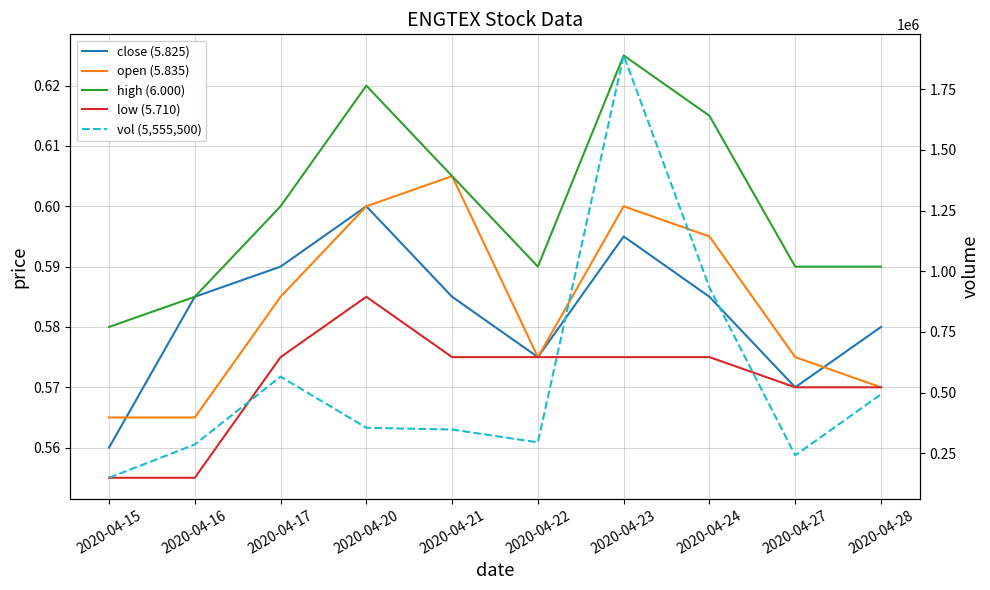

Which category has the lowest value in the open (5.835) series?

2020-04-15